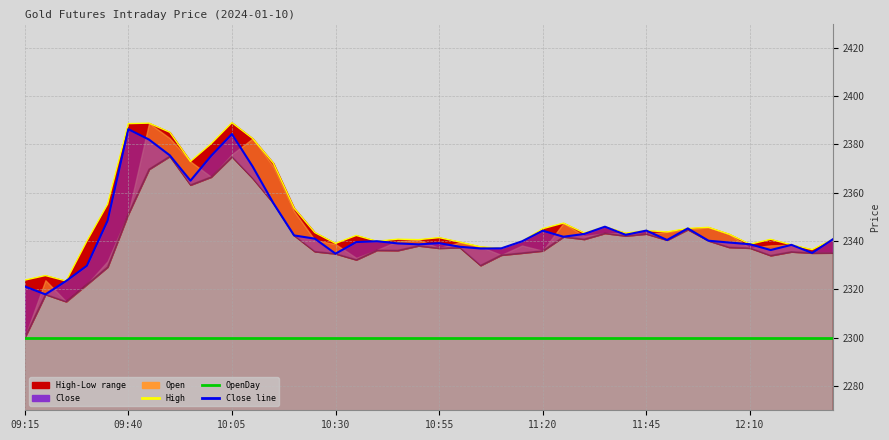

What is the maximum value shown in the chart?

2389.0